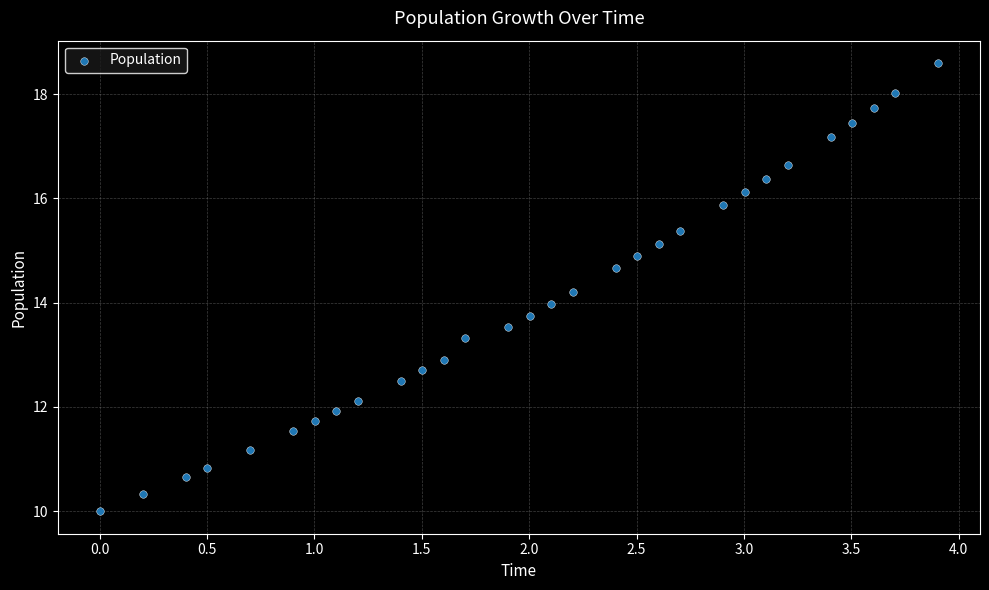

What is the range of X values (max minus min)?

3.9